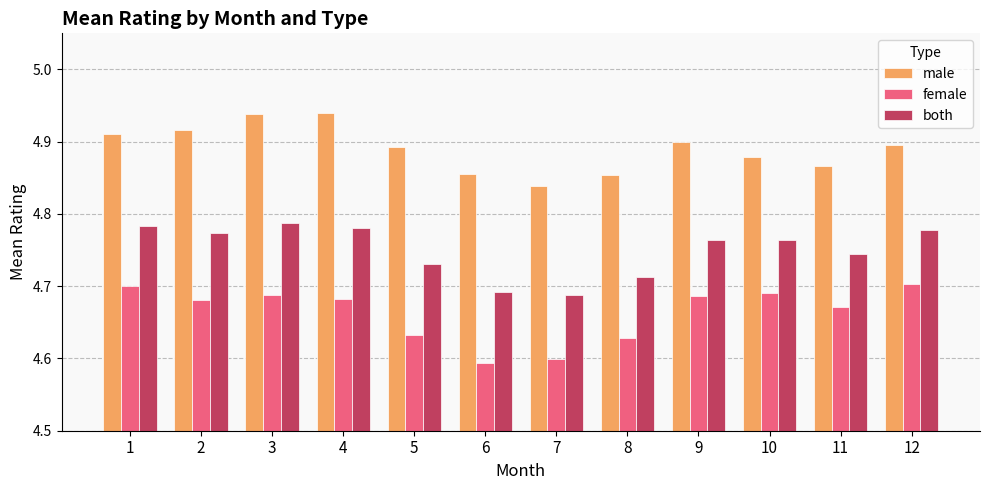

Rank the series by their maximum value, from highest to lowest.

male, both, female